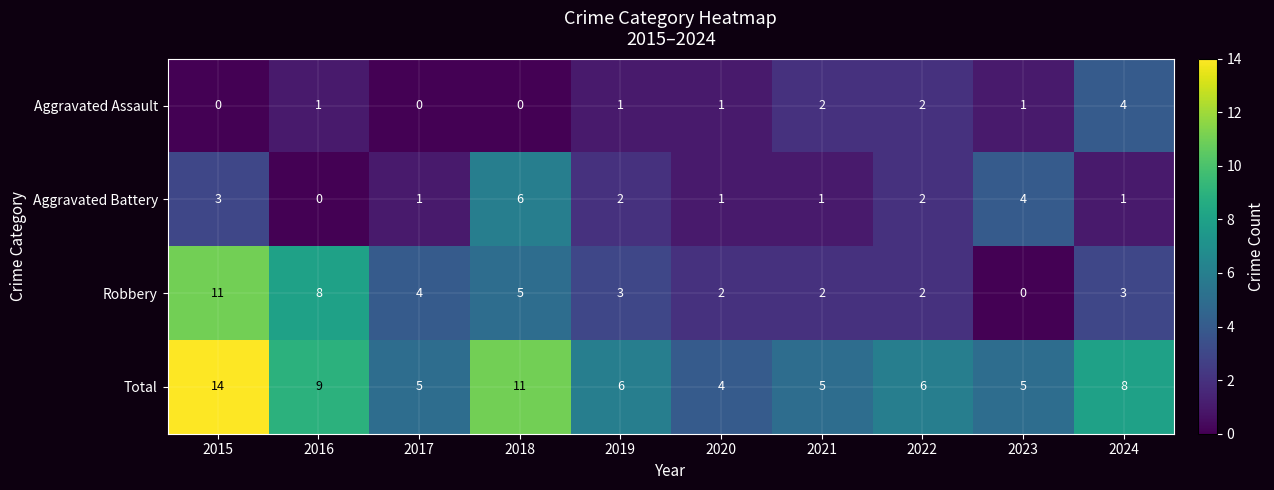

At which label does Total first exceed 6?

2015